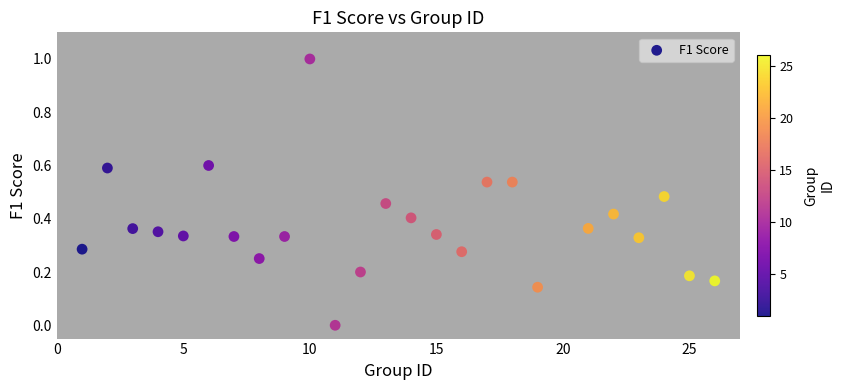

What is the range of Y values (max minus min)?

1.0